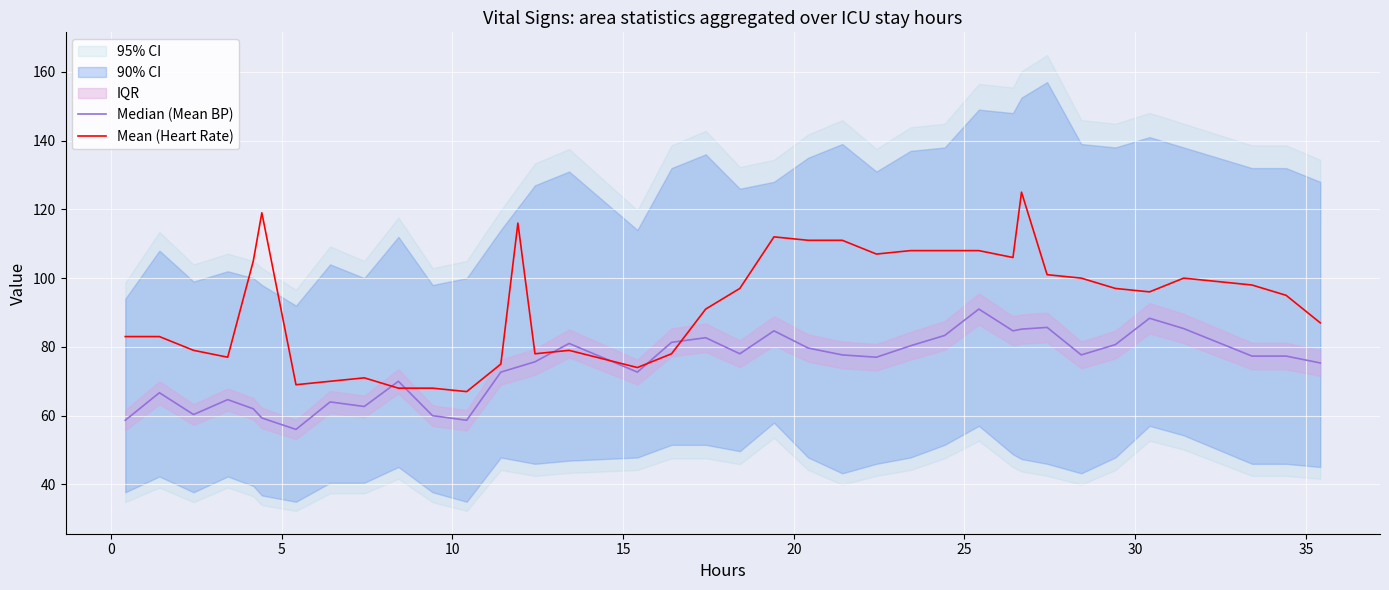

What is the value of the Median (Mean BP) point at the 22nd from the left?

84.7